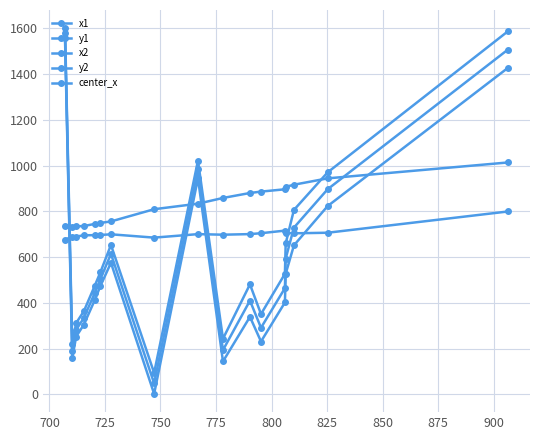

List the series in order of their overall mean, highest first.

y2, y1, x2, center_x, x1